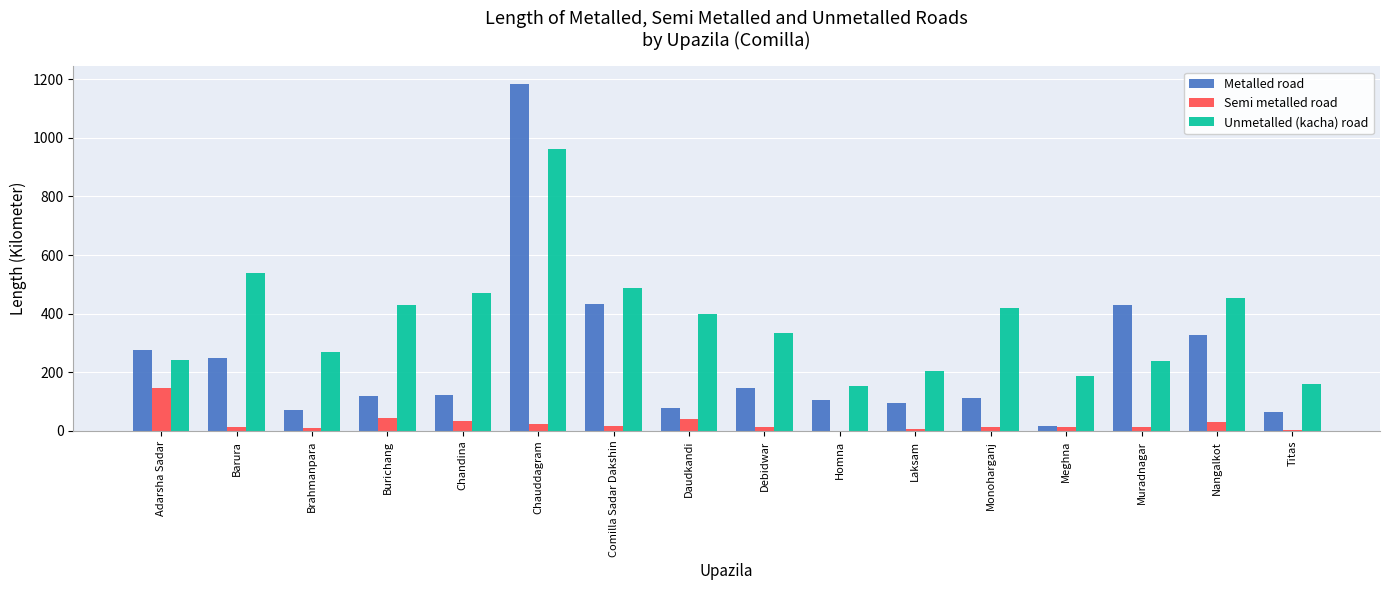

Which series has the largest total across all categories?

Unmetalled (kacha) road